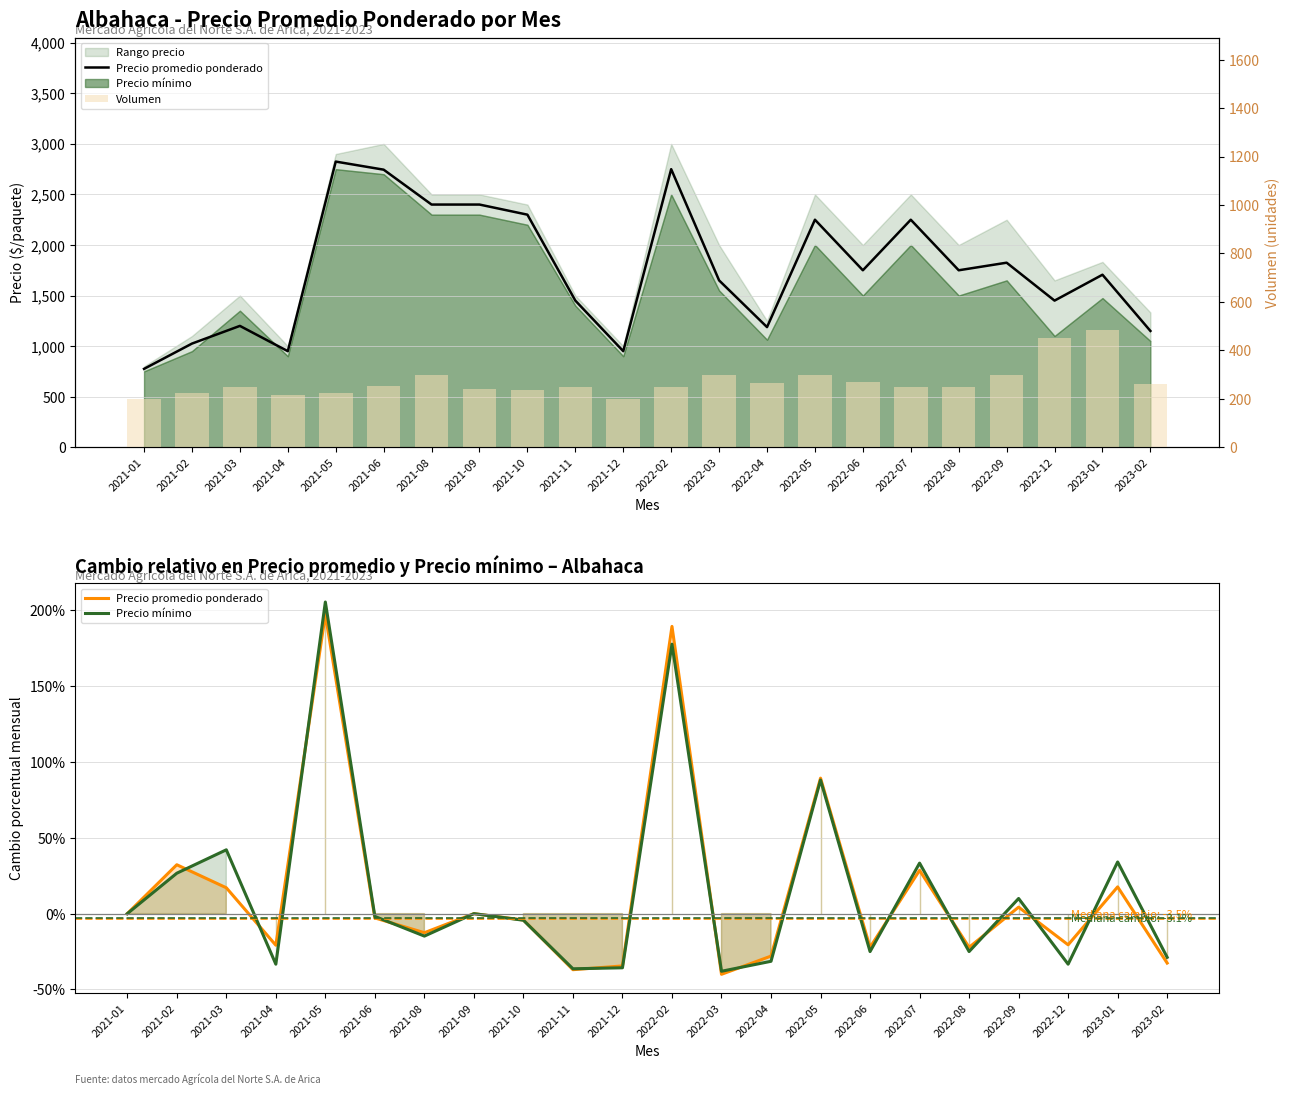

What is the difference between the Volumen values at 2021-01 and 2022-06?

70.0